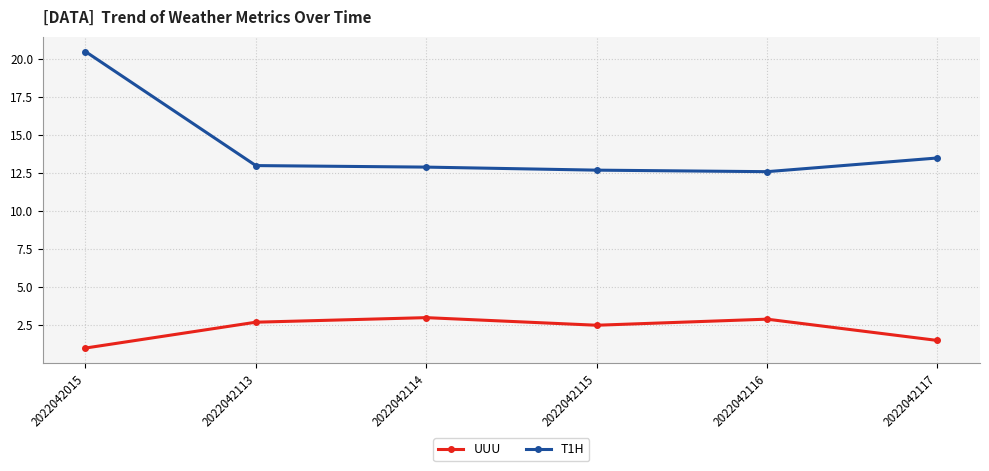

At how many categories does at least one series exceed 17?

1